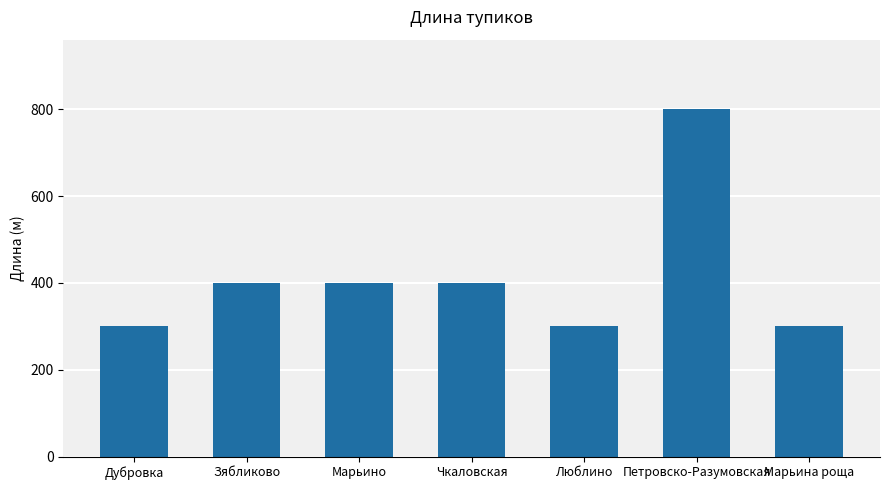

What is the change in value from Марьино to Петровско-Разумовская?

+400